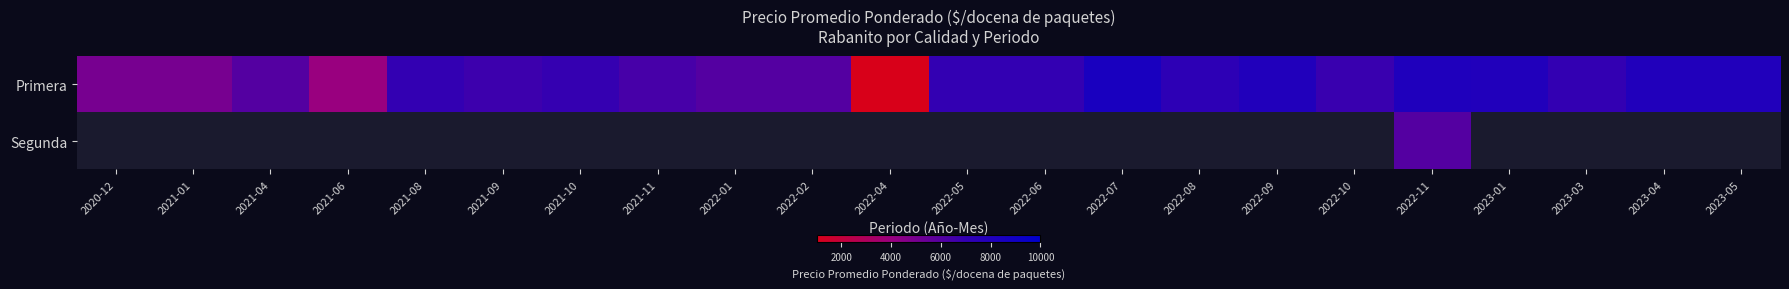

Rank the series by their maximum value, from highest to lowest.

Primera, Segunda